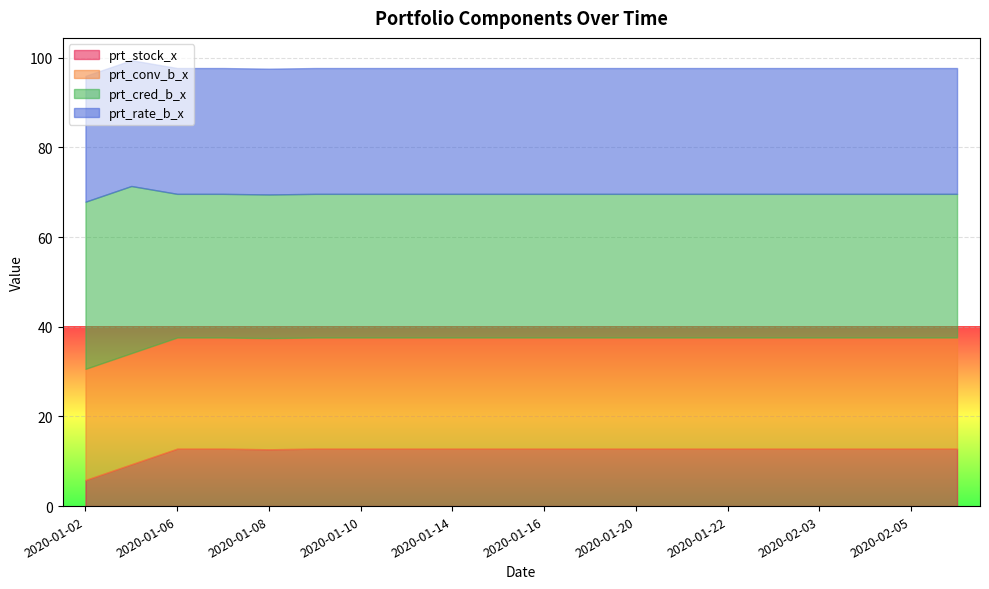

The value of prt_rate_b_x at 2020-02-04 is 28.1. True or false?

True